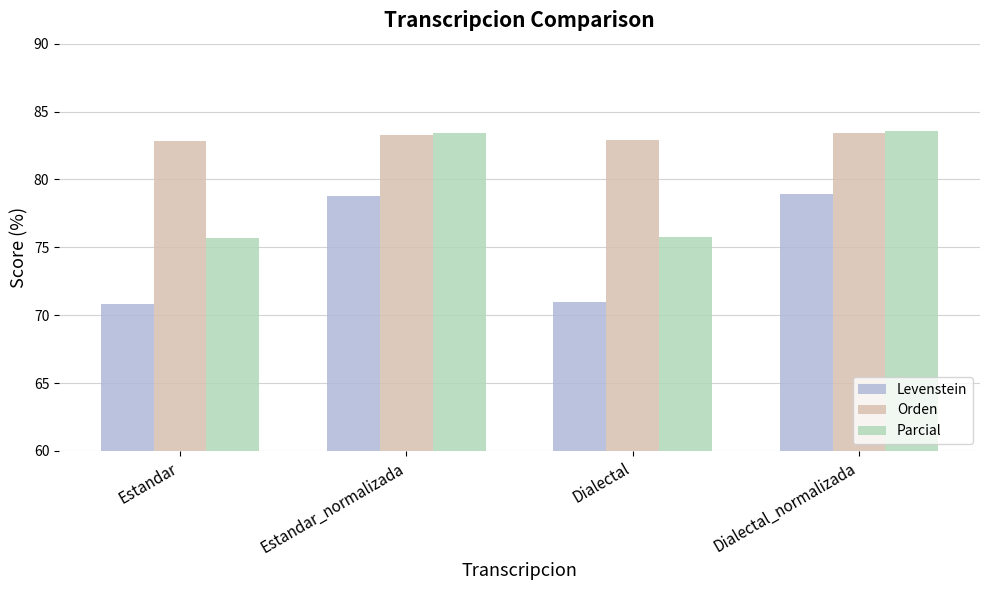

How many bars are there in each group?

3